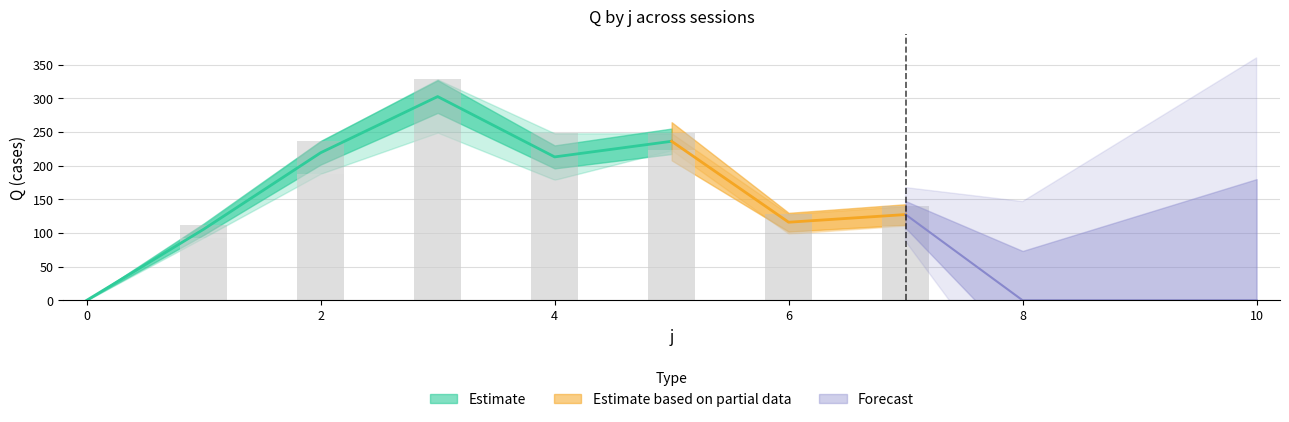

The s5 series shows 137 at 7. True or false?

True